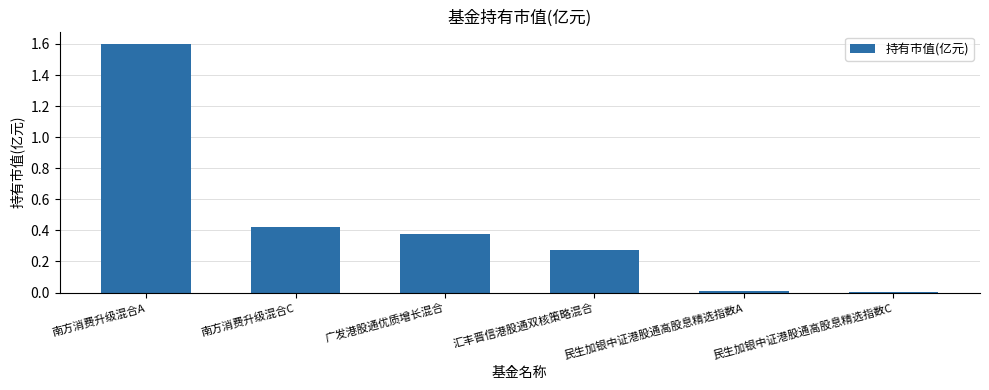

True or false: the data shows 0.4 at 汇丰晋信港股通双核策略混合.

False